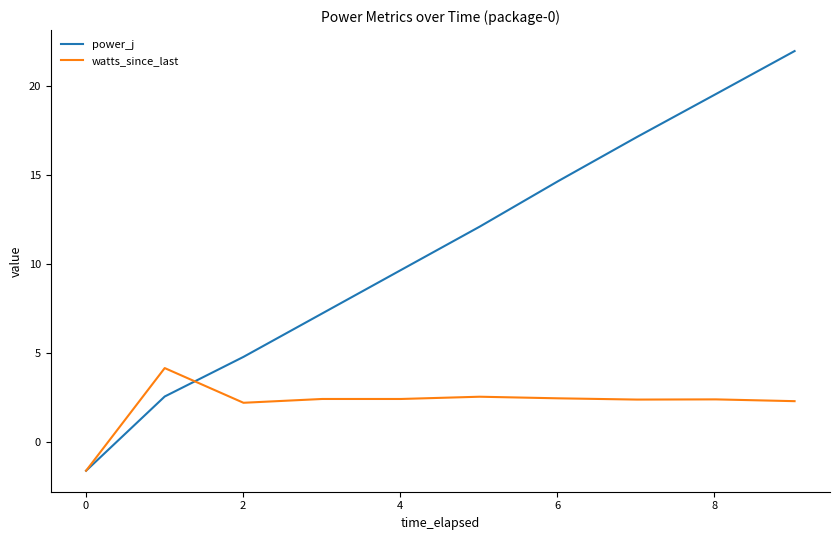

List the series in order of their overall mean, lowest first.

watts_since_last, power_j